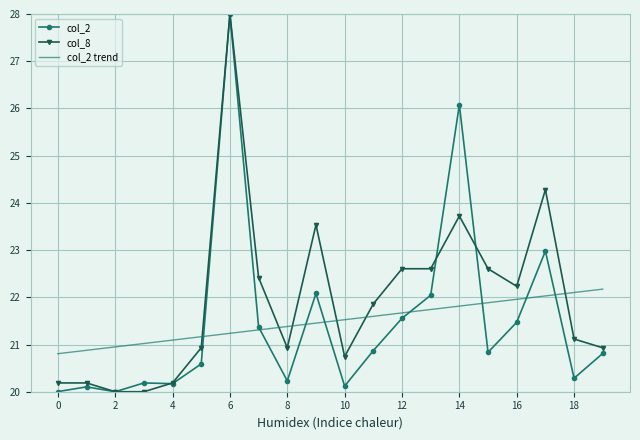

What is the maximum value shown in the chart?

28.0